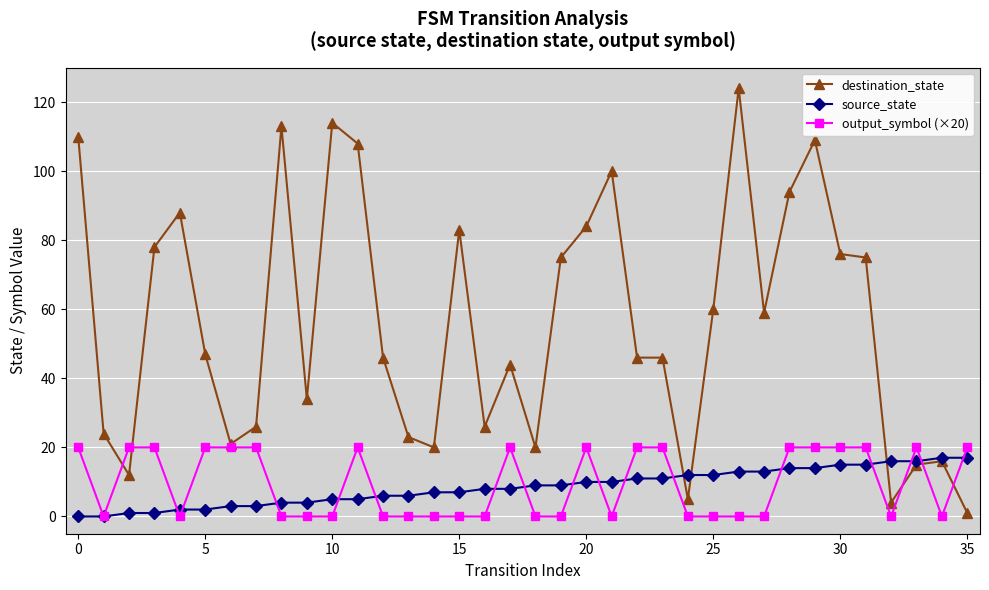

How many categories are shown in the chart?

36